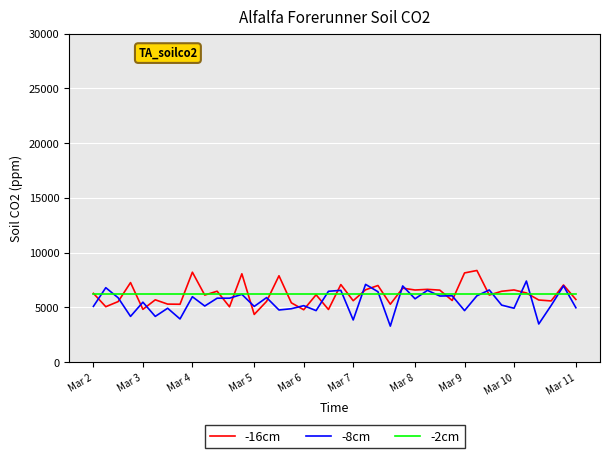

What is the minimum value shown in the chart?

3294.6